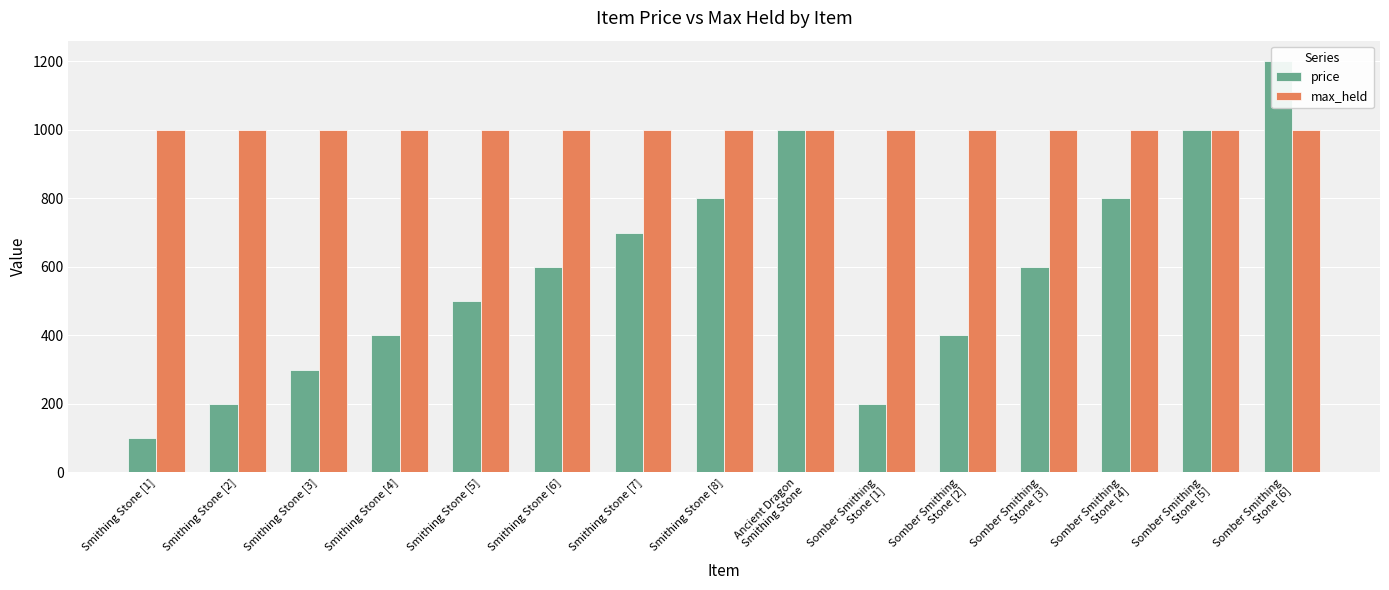

What is the sum of all price values?

8800